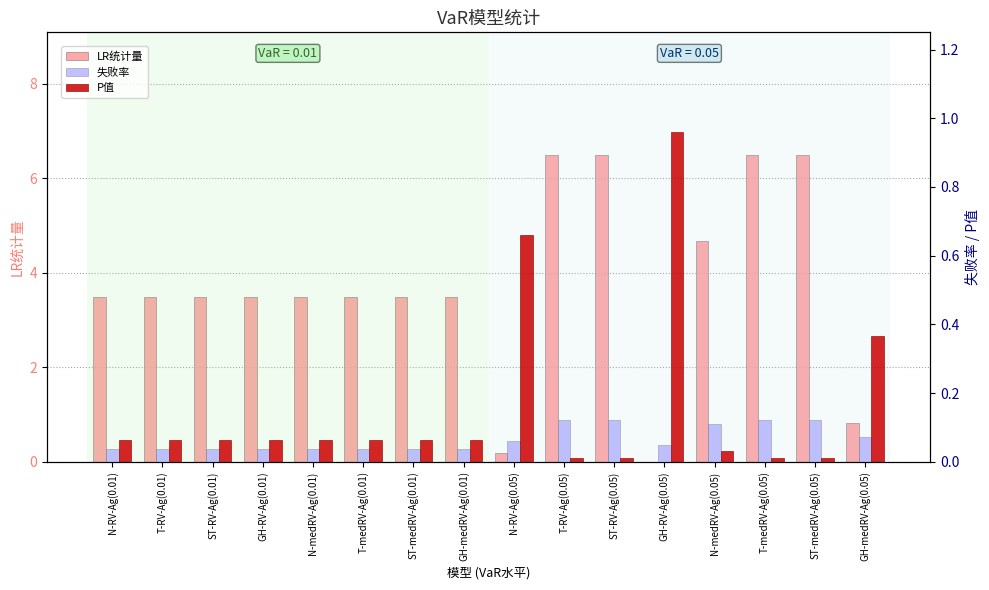

What is the total value across all series at ST-medRV-Ag(0.05)?

6.6